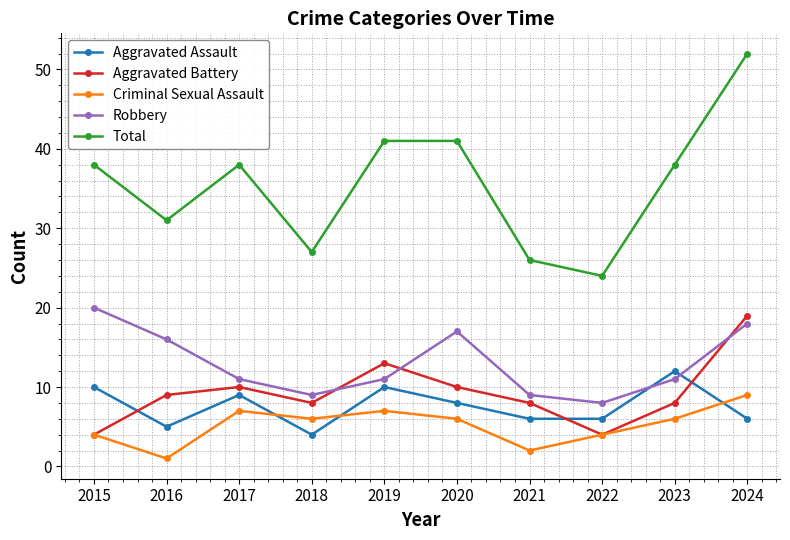

In Aggravated Battery, how many points are lower than both neighbors (excluding endpoints)?

2